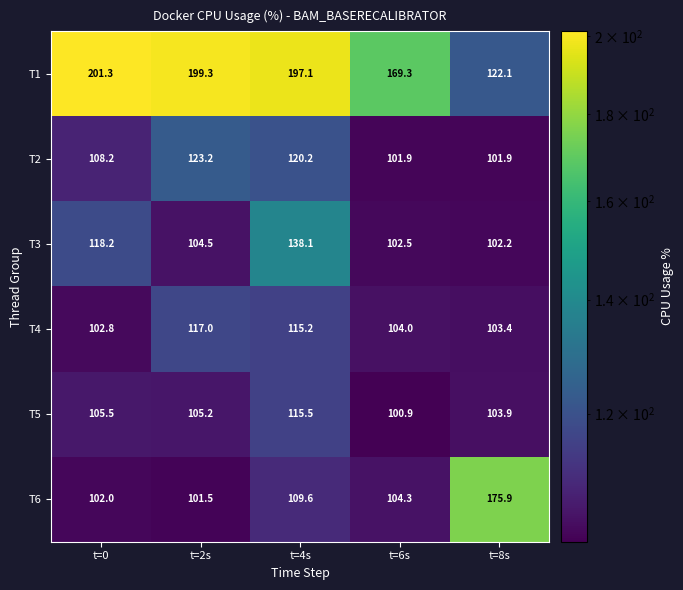

What is the spread (max minus min) of values at t=4s?

87.5